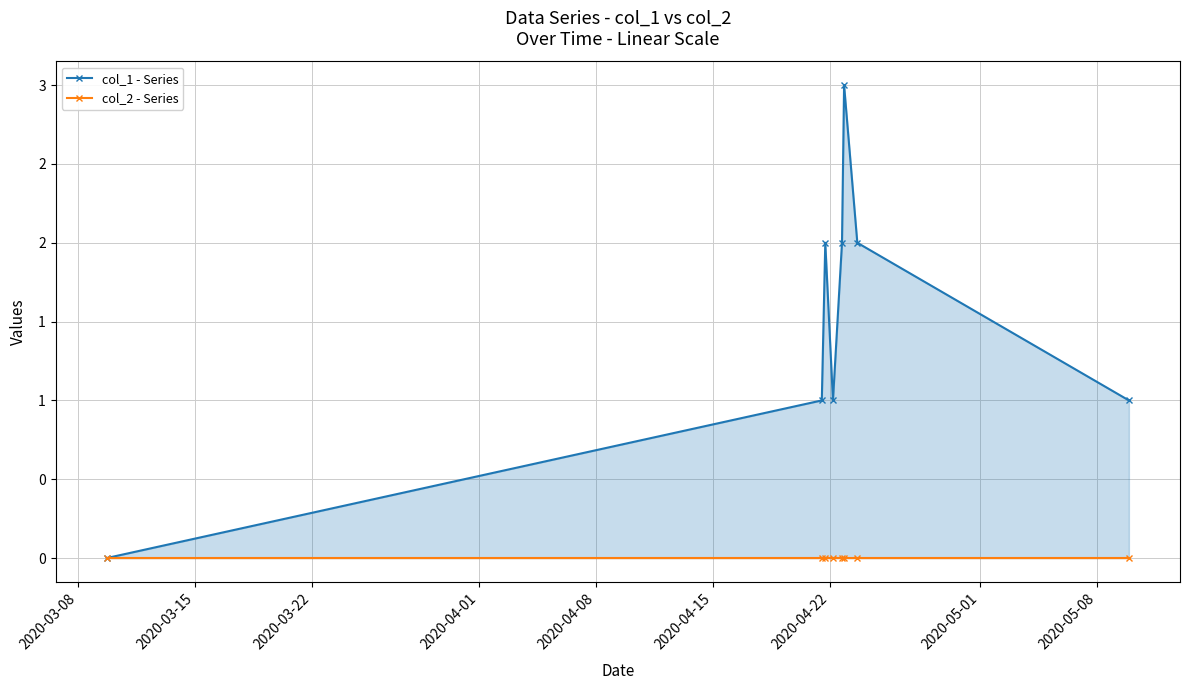

How many data points in col_1 - Series are above 2?

1